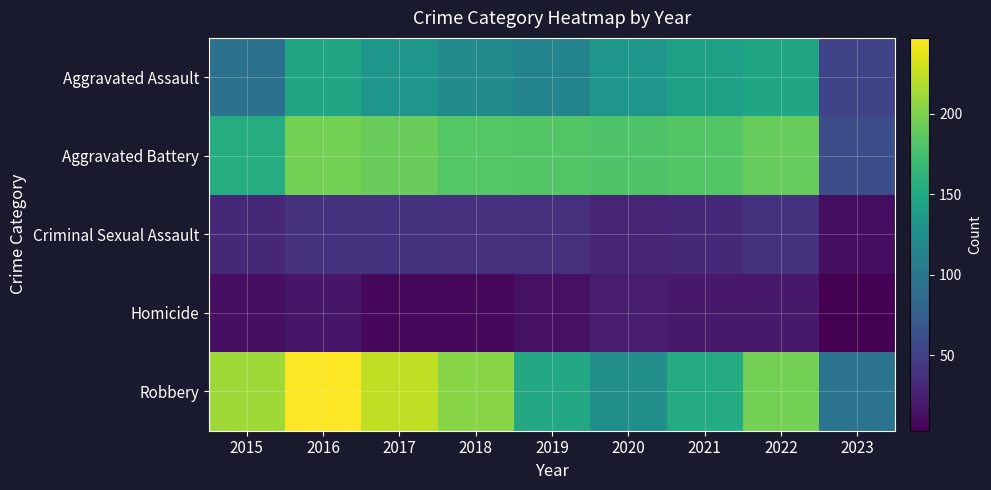

At 2018, list the series in order from smallest to largest.

Homicide, Criminal Sexual Assault, Aggravated Assault, Aggravated Battery, Robbery